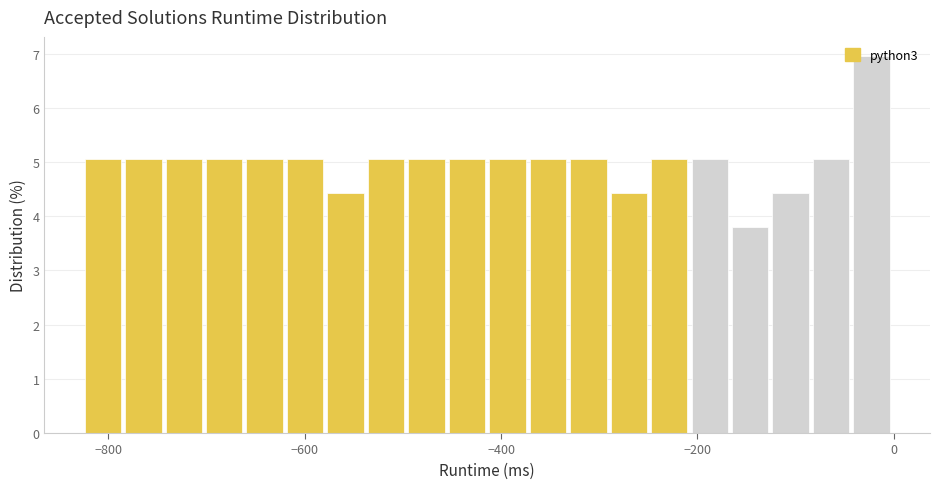

Around what value on the x-axis is the tallest bar? Give the approximate position of its centre, as read against the axis.

-20